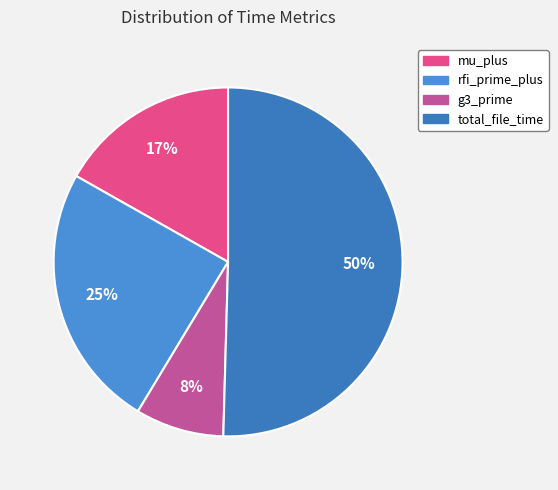

Combined, do g3_prime and rfi_prime_plus account for over 50%?

No